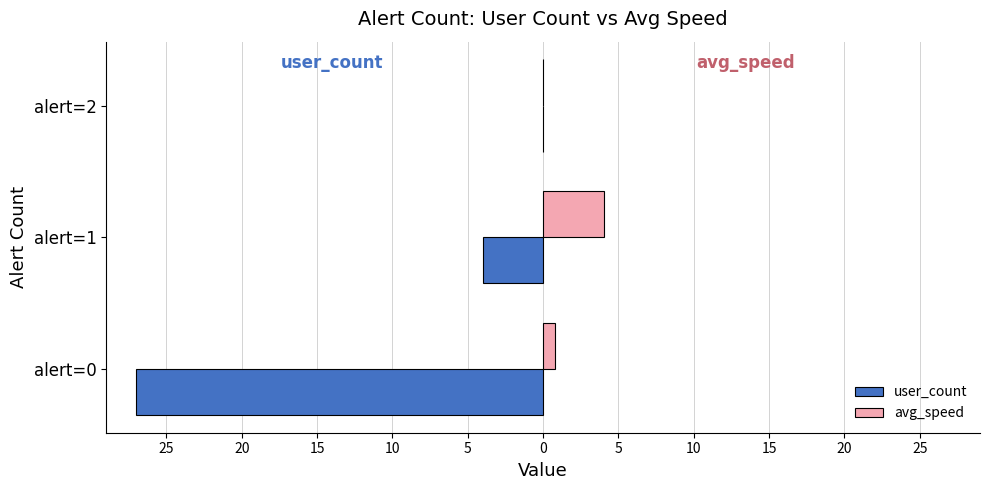

What are all the series names shown in the legend?

user_count, avg_speed